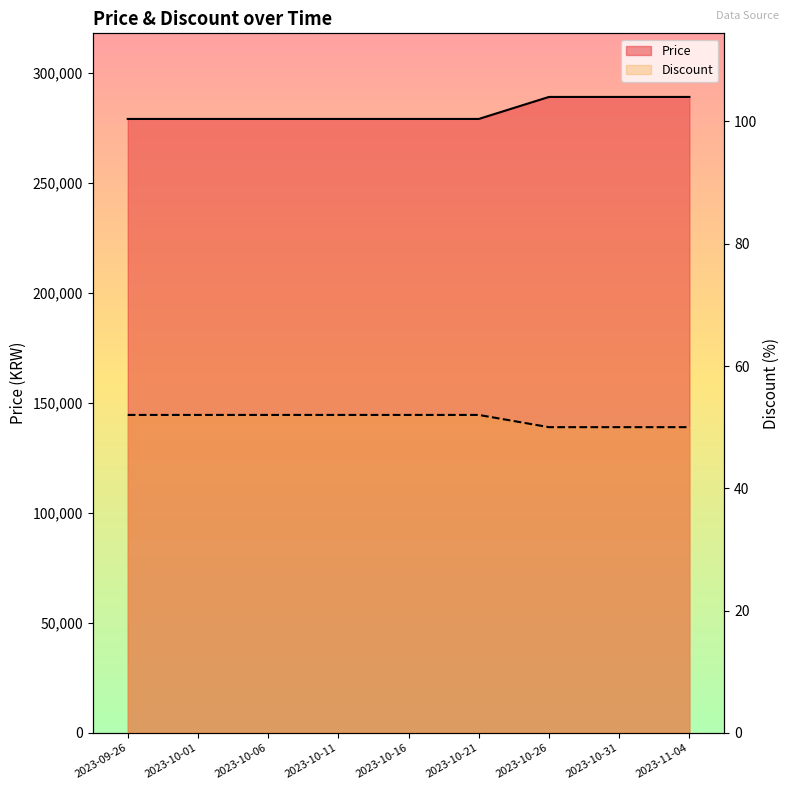

At how many categories does at least one series exceed 183703?

9